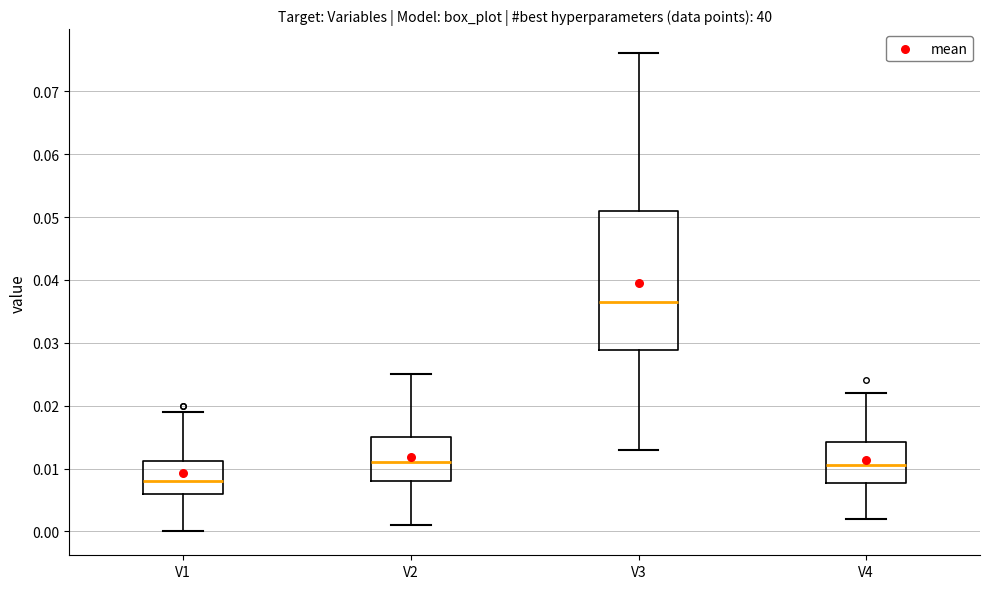

Reading left to right, read every box against the y-axis: the position of its median line, the range the box covers, and the ends of its whiskers. The values are not printed on the chart, so give them approximately, as read against the axis.

V1: median 0.008, box 0.006 to 0.011, whiskers 0.000 to 0.019
V2: median 0.011, box 0.008 to 0.015, whiskers 0.001 to 0.025
V3: median 0.037, box 0.029 to 0.051, whiskers 0.013 to 0.076
V4: median 0.011, box 0.008 to 0.014, whiskers 0.002 to 0.022